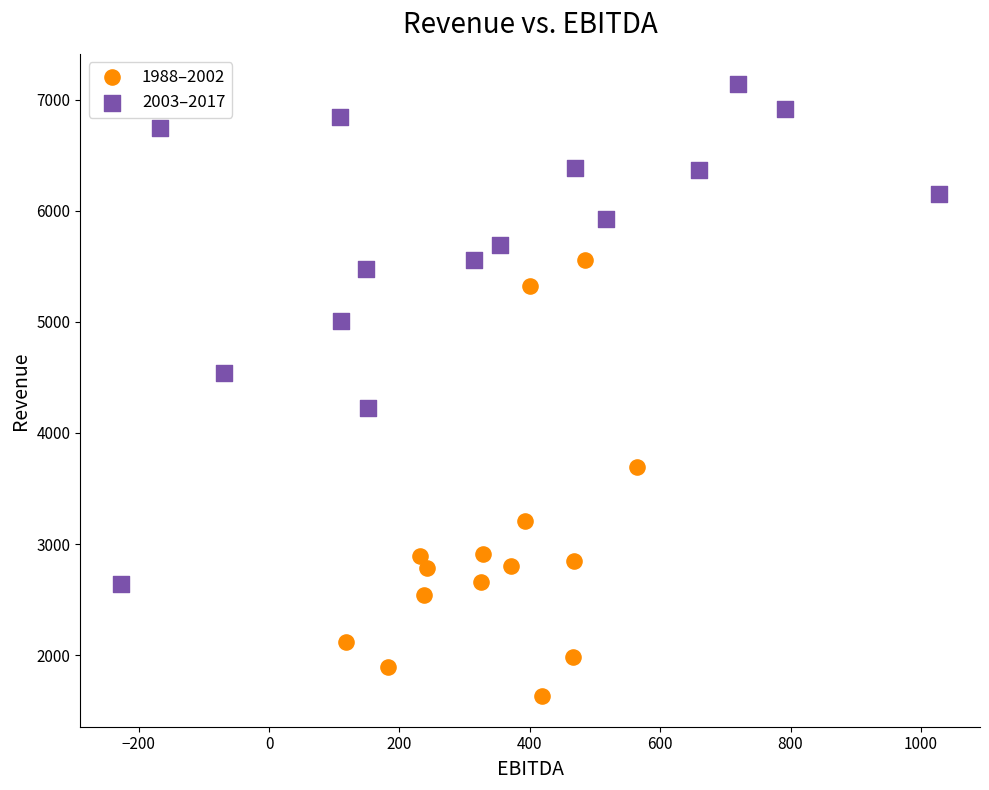

Which series has the largest Y range (max minus min)?

2003–2017